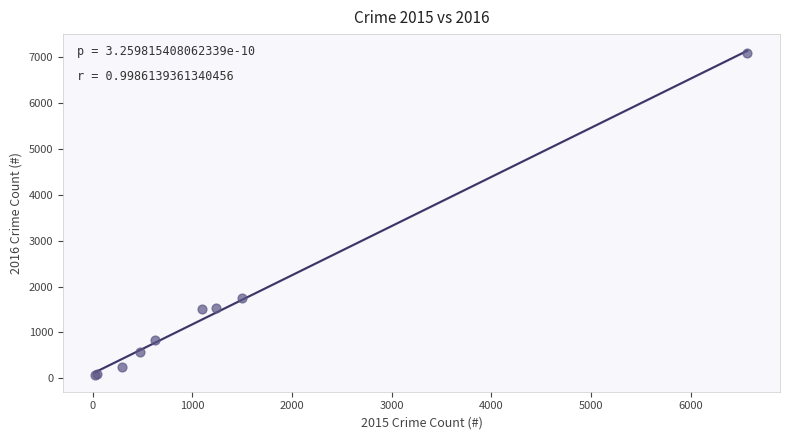

What Y value in the scatter plot is closest to 3575?

1760